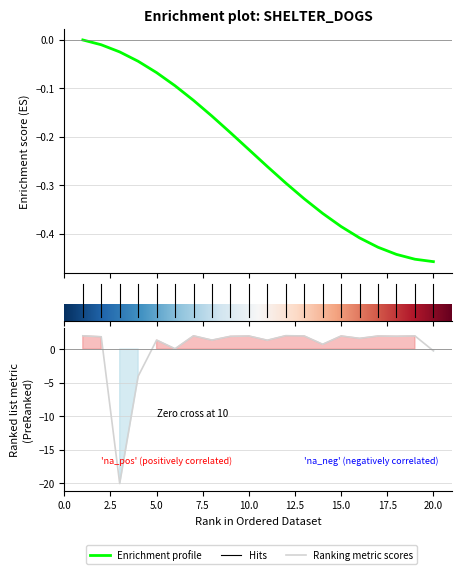

How many data points in Counter are less than 0?

19